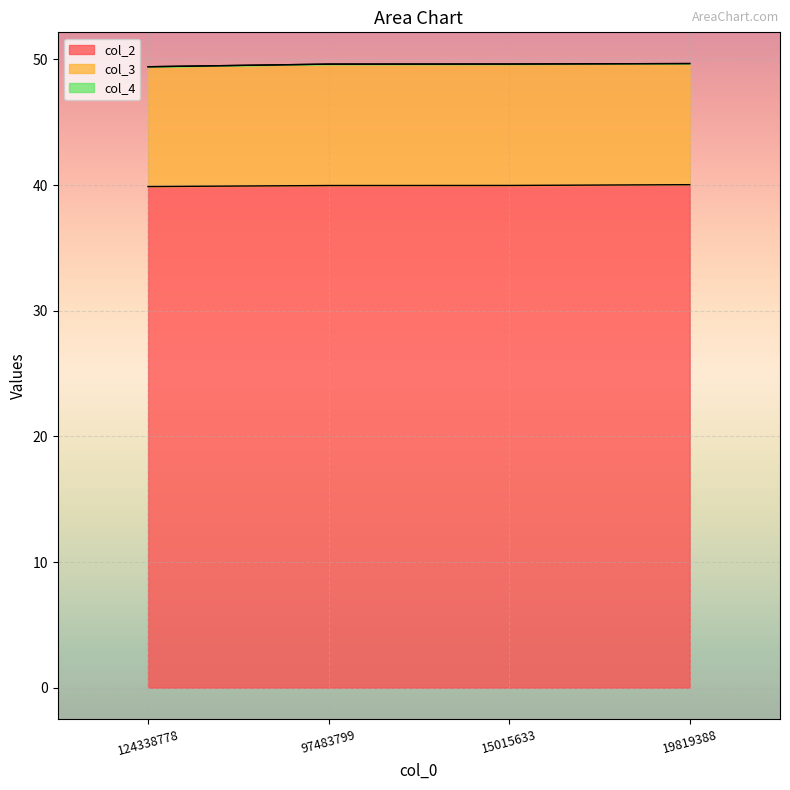

What value does the col_3 series have at 15015633?

9.7